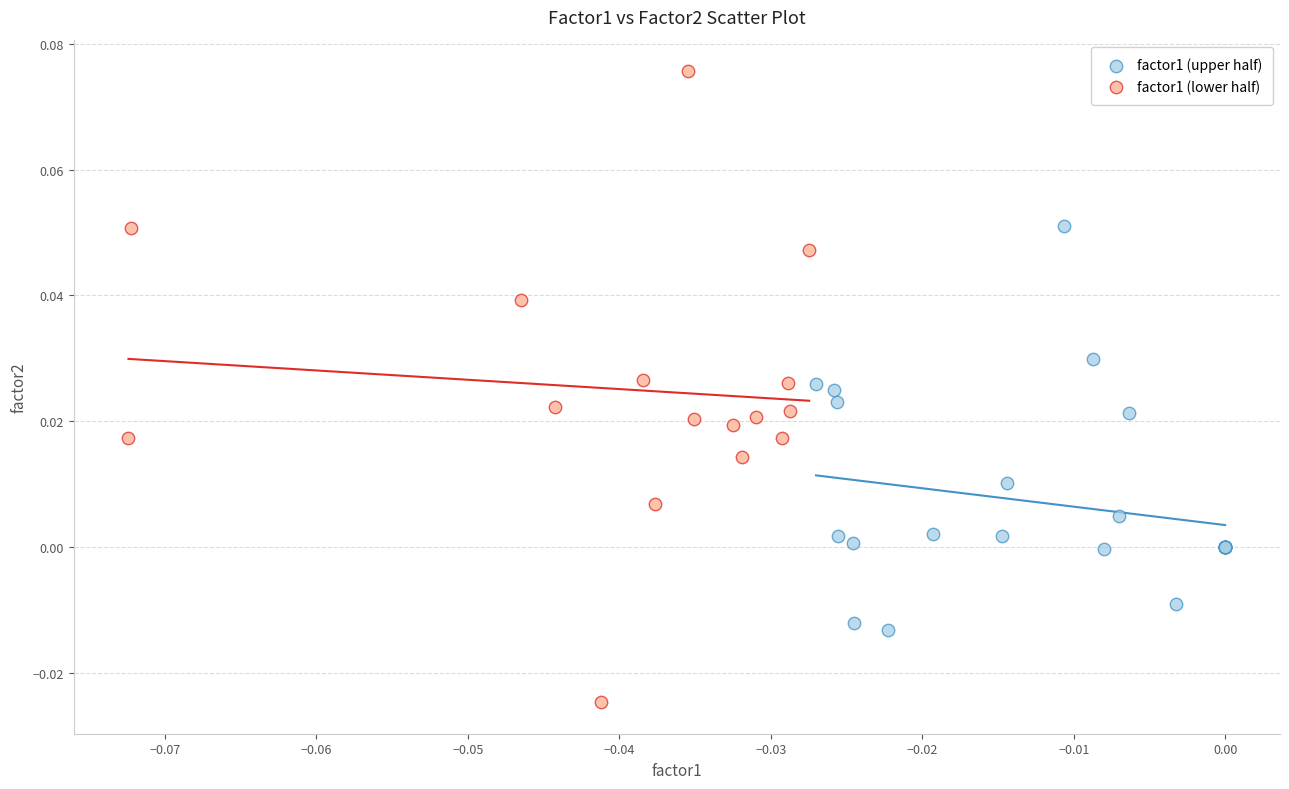

Which series has the largest Y range (max minus min)?

factor1 (lower half)